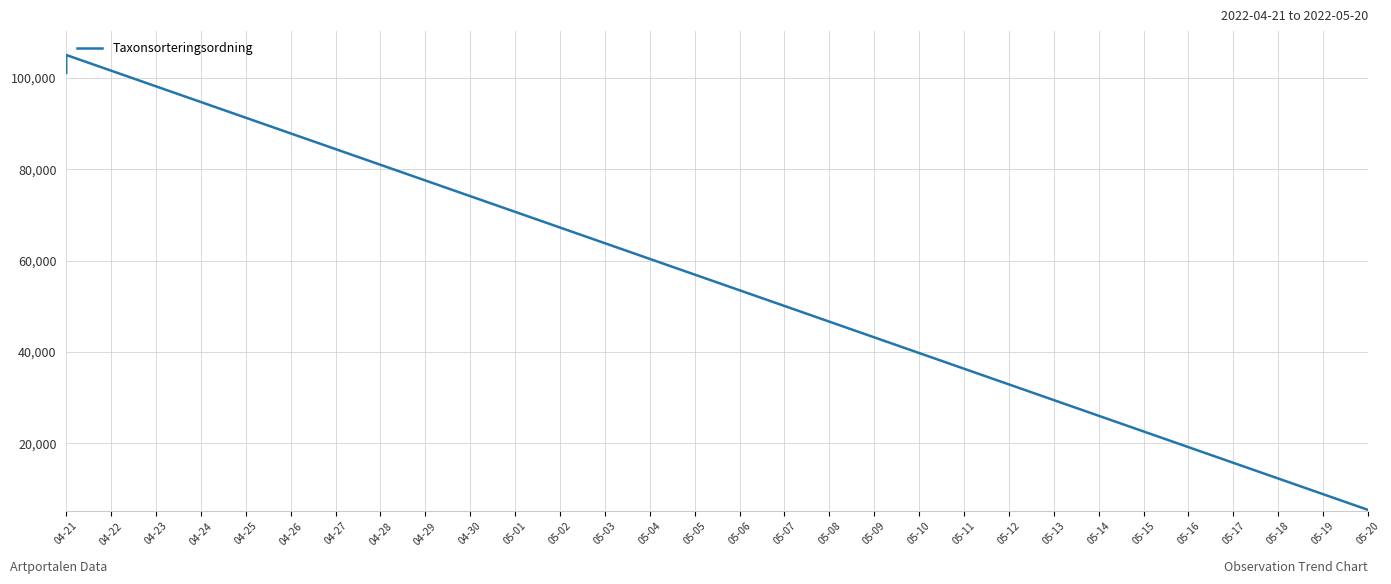

Count the number of values greater than 101132.

1